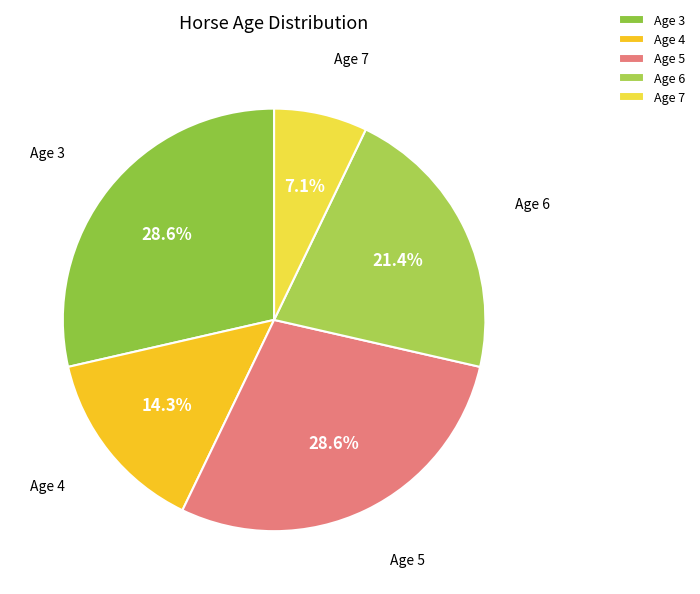

Which has a higher value, Age 5 or Age 6?

Age 5